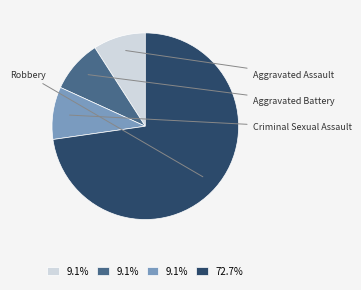

Is there any slice that represents more than half of the pie?

Yes